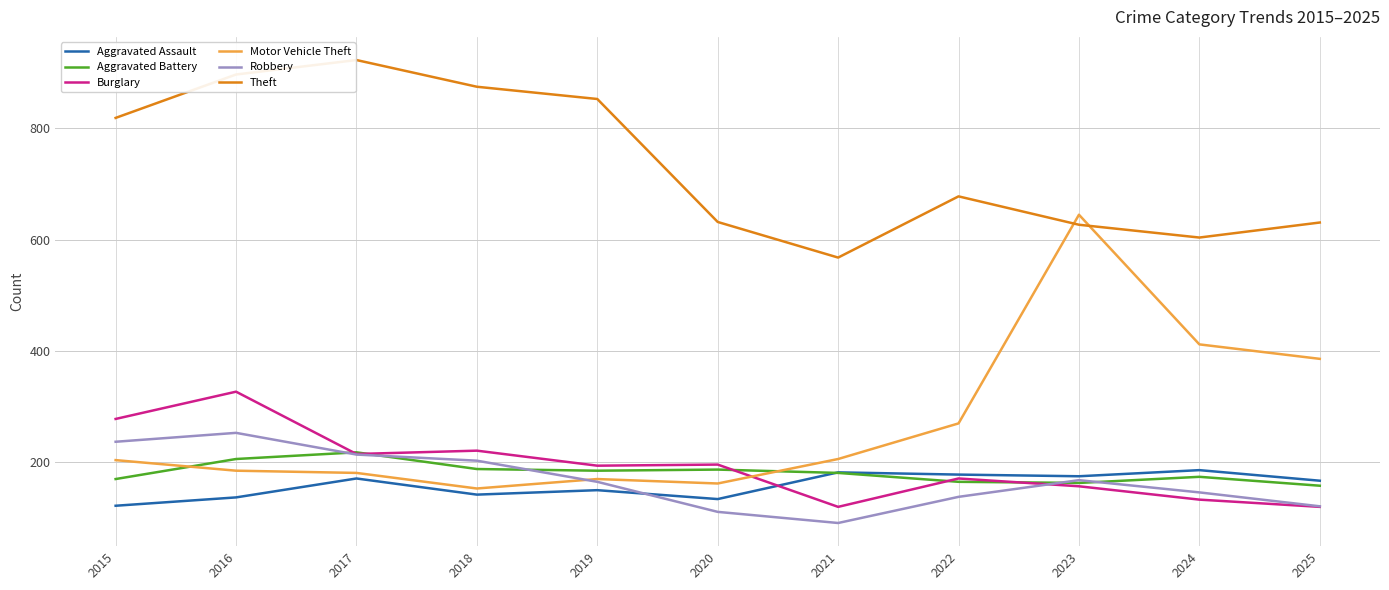

What is the difference between the second highest and minimum values in the Motor Vehicle Theft series?

259